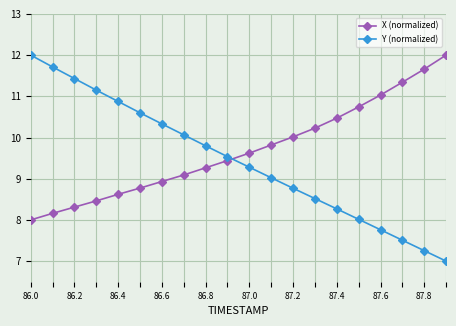

What is the average value of the X (normalized) series?

9.7